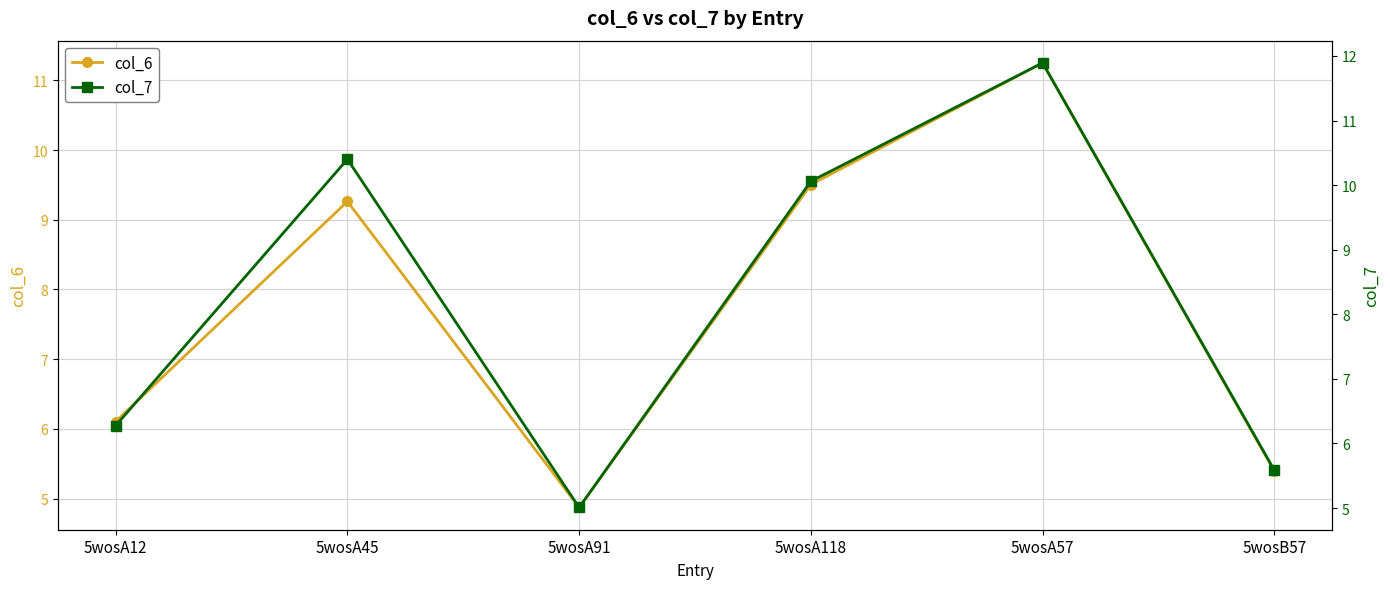

True or false: col_6 and col_7 intersect in this chart.

False